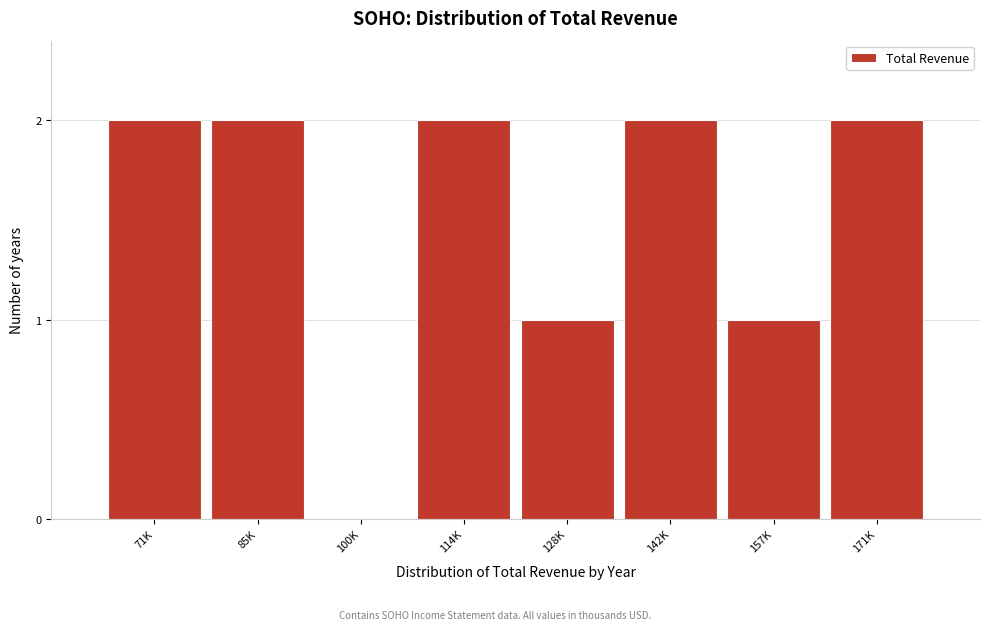

Reading left to right, what are all the values shown in this chart?

71K=2	85K=2	100K=0	114K=2	128K=1	142K=2	157K=1	171K=2